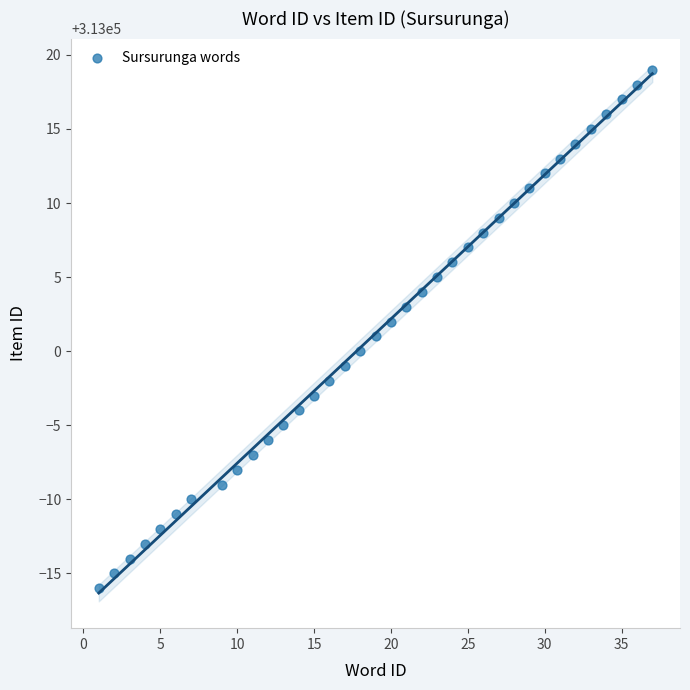

What is the range of X values (max minus min)?

36